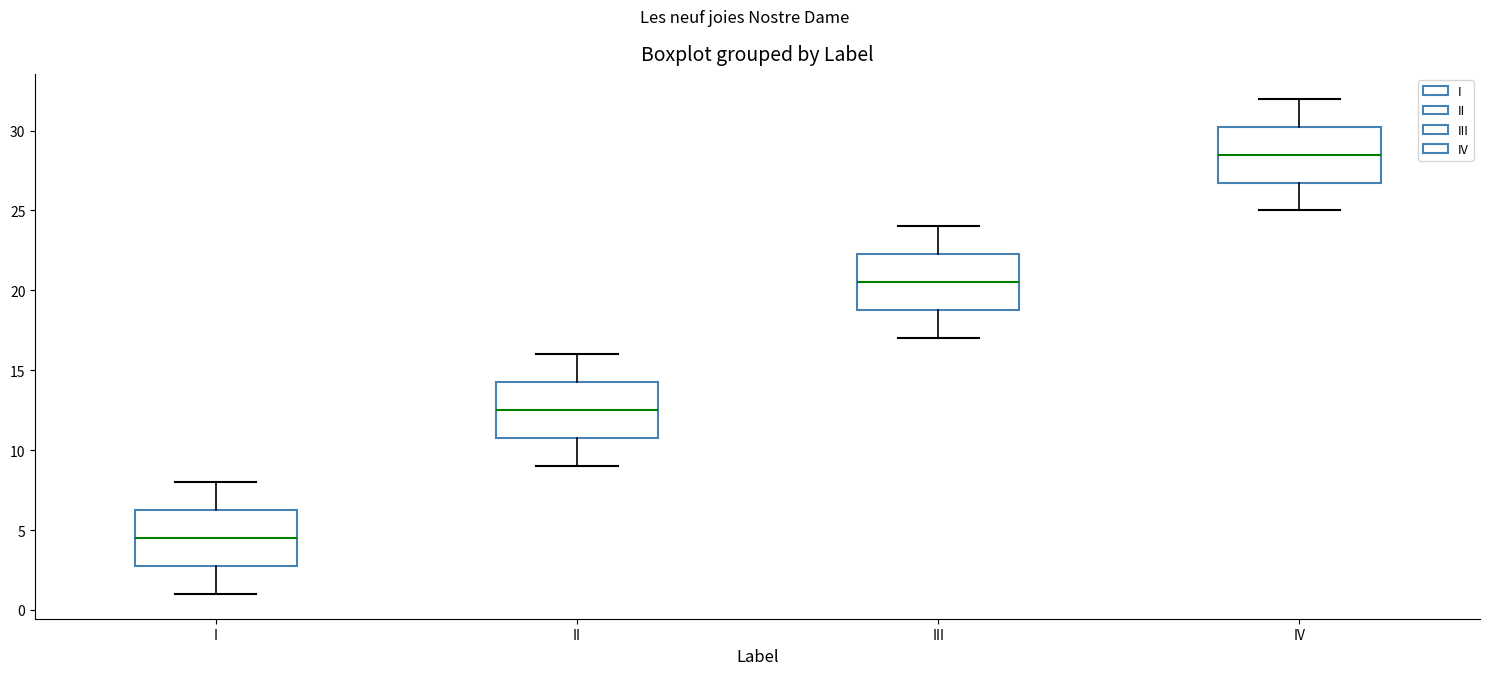

Where is the lower edge of the box for I on the y-axis? The values are not printed on the chart, so give them approximately, as read against the axis.

3.0